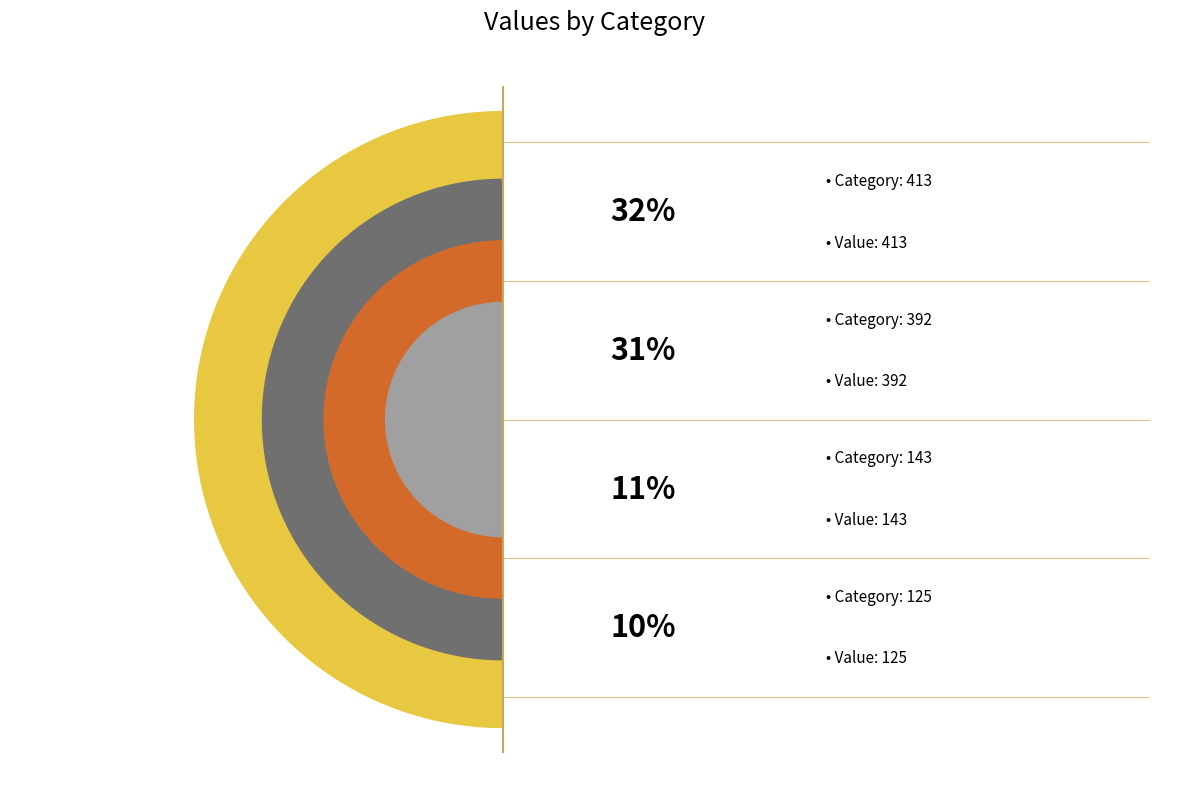

Which slice is the largest?

413